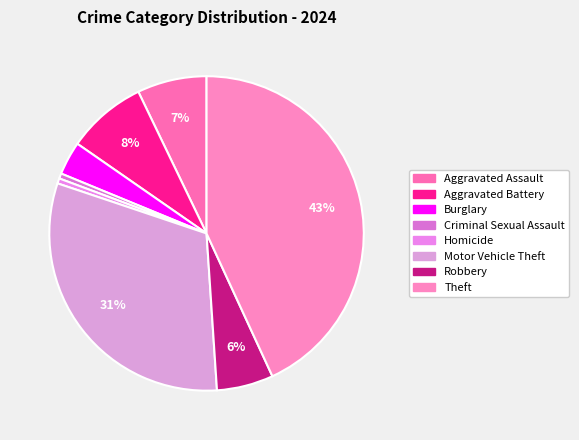

How many slices are in this pie chart?

8